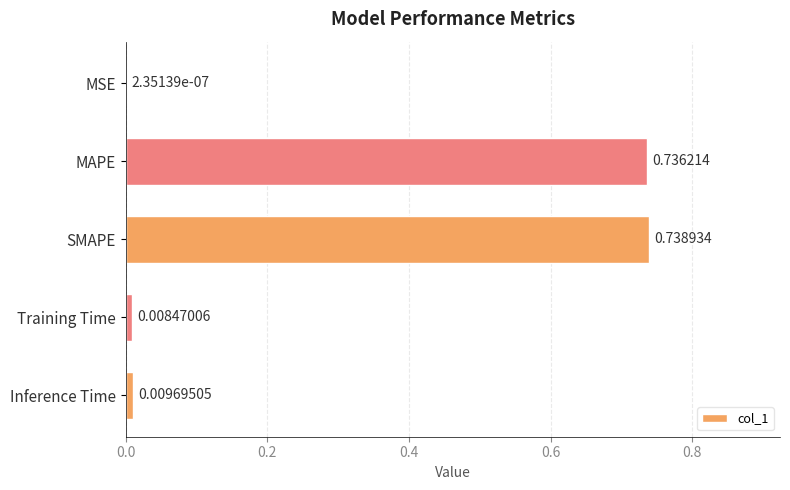

Which label corresponds to the largest value in the chart?

SMAPE